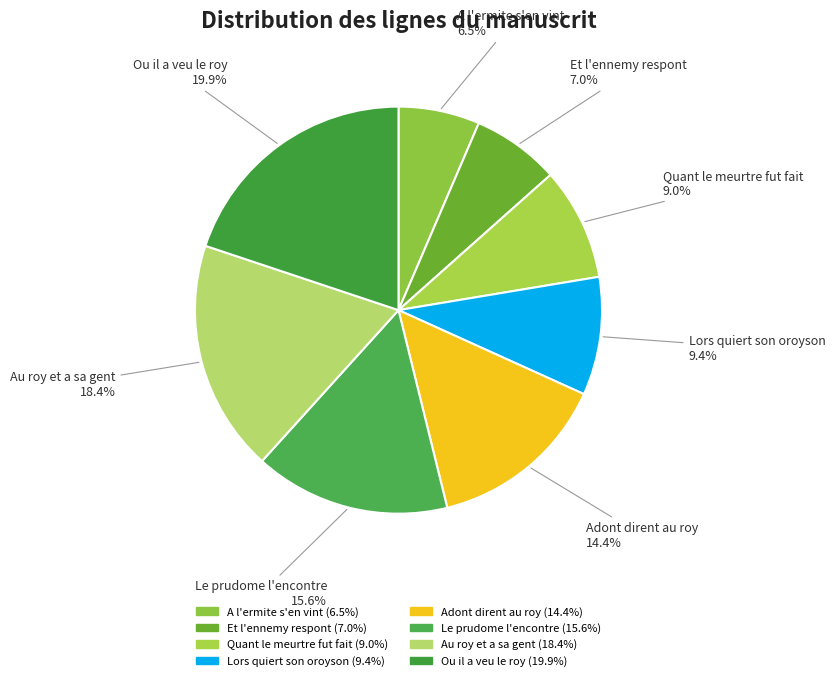

Does A l'ermite s'en vint account for over 50% of the chart?

No